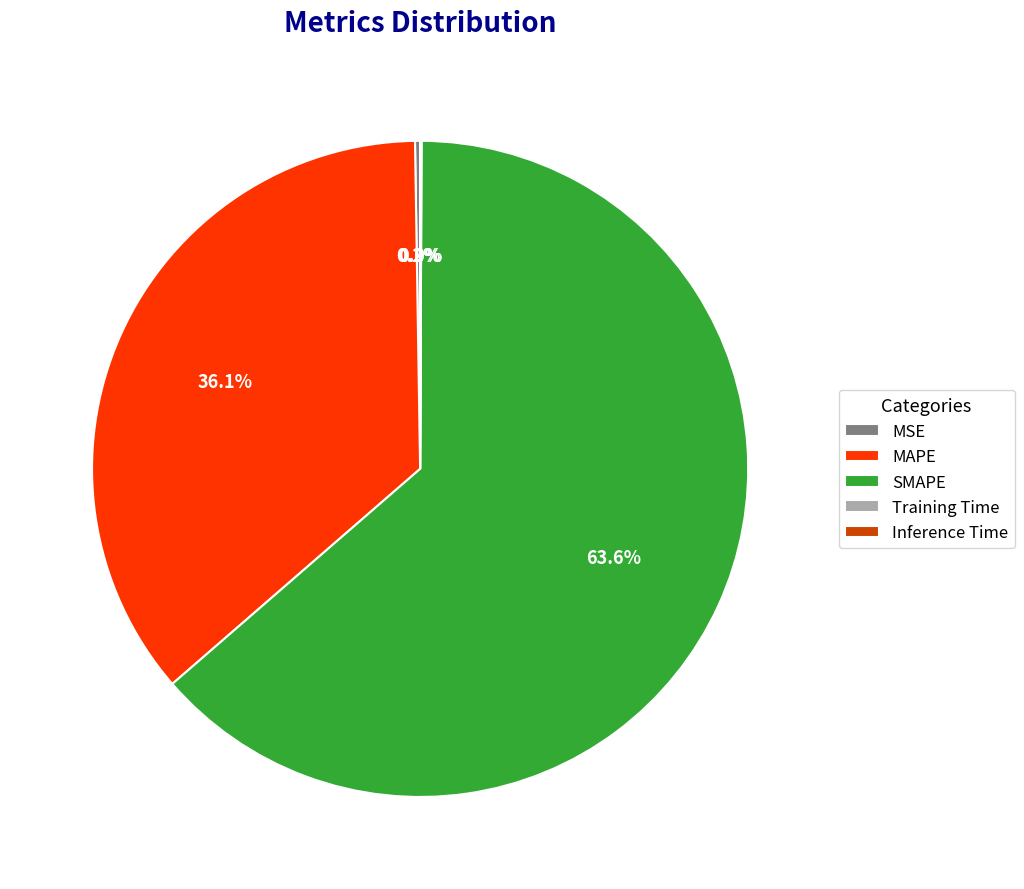

Which has a higher value, MAPE or SMAPE?

SMAPE